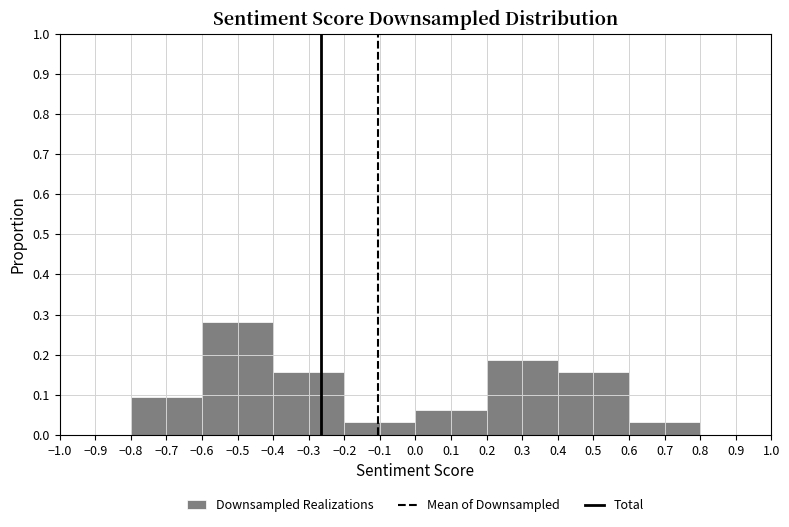

What is the height of the bar covering 0.2 to 0.4 on the x-axis? The values are not printed on the chart, so give them approximately, as read against the axis.

0.19